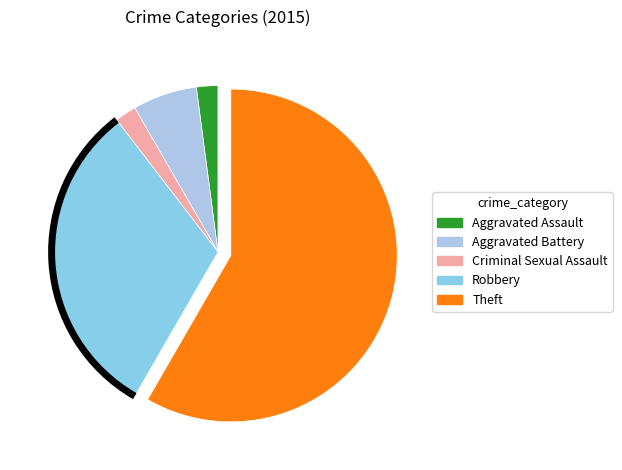

How many slices are in this pie chart?

5